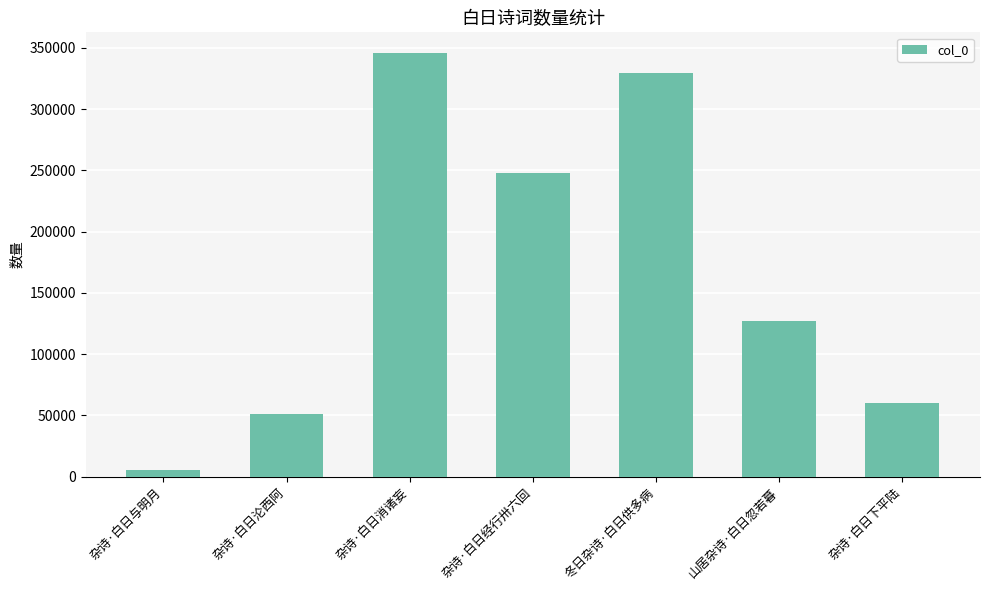

True or false: the data shows 329158 at 冬日杂诗·白日供多病.

True